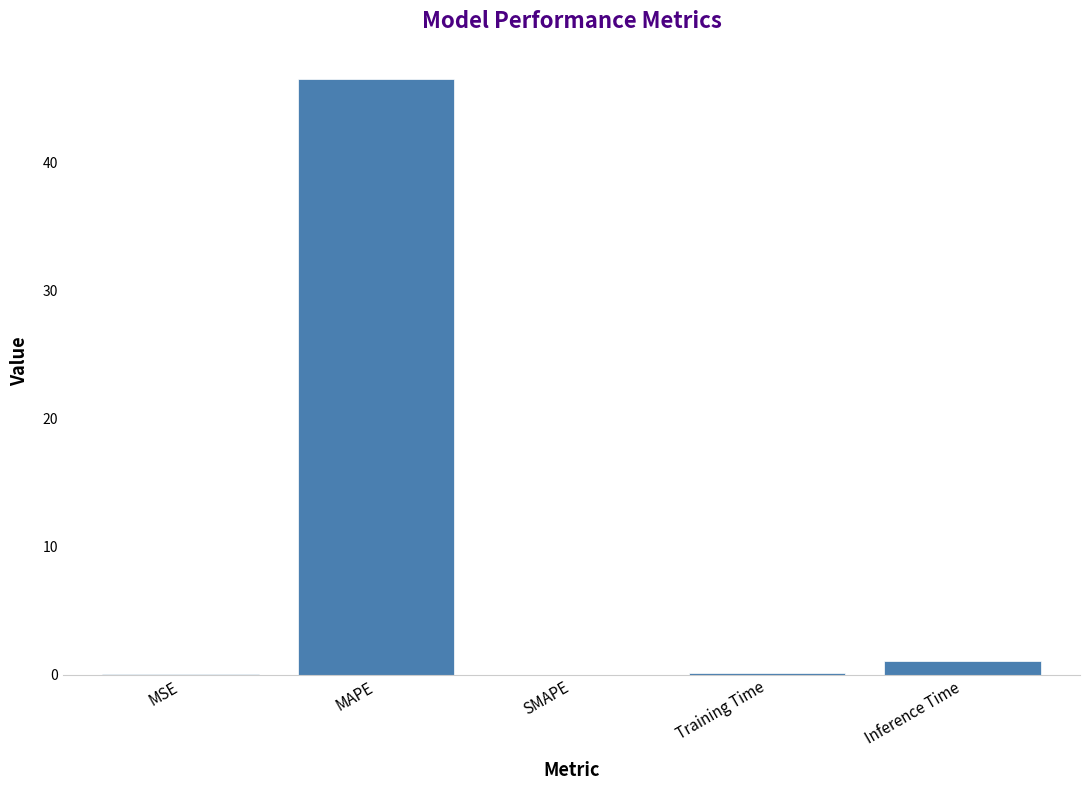

Where is the data nearest to the value 23?

Inference Time